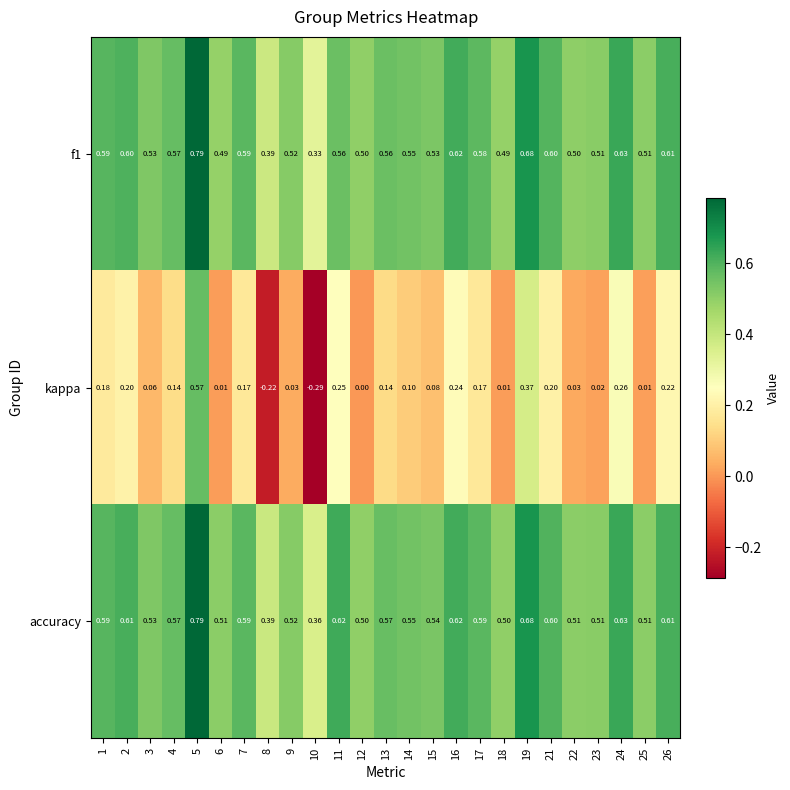

Which series has the largest total across all categories?

accuracy